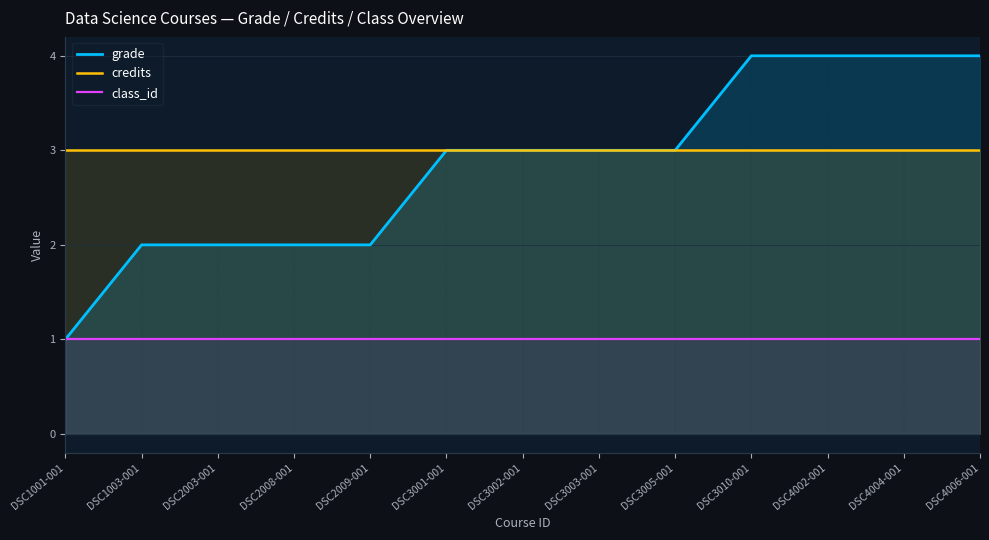

At which label is class_id closest to 1?

DSC1001-001